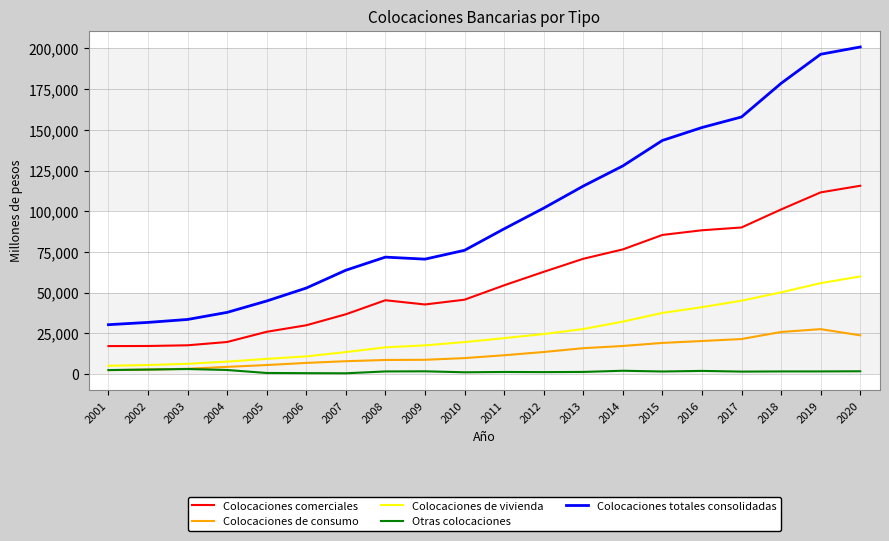

True or false: Colocaciones comerciales and Colocaciones totales consolidadas cross at least once.

False